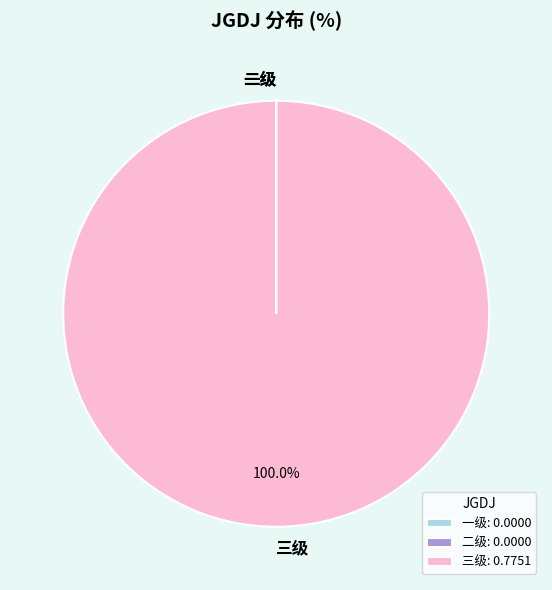

Does 三级 account for over 50% of the chart?

Yes